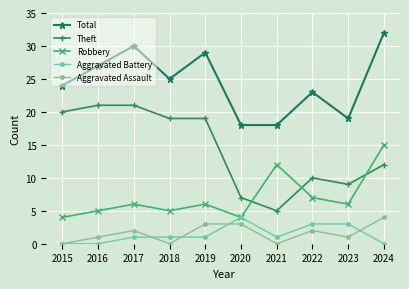

Between 2015 and 2022, which series saw the biggest shift?

Theft